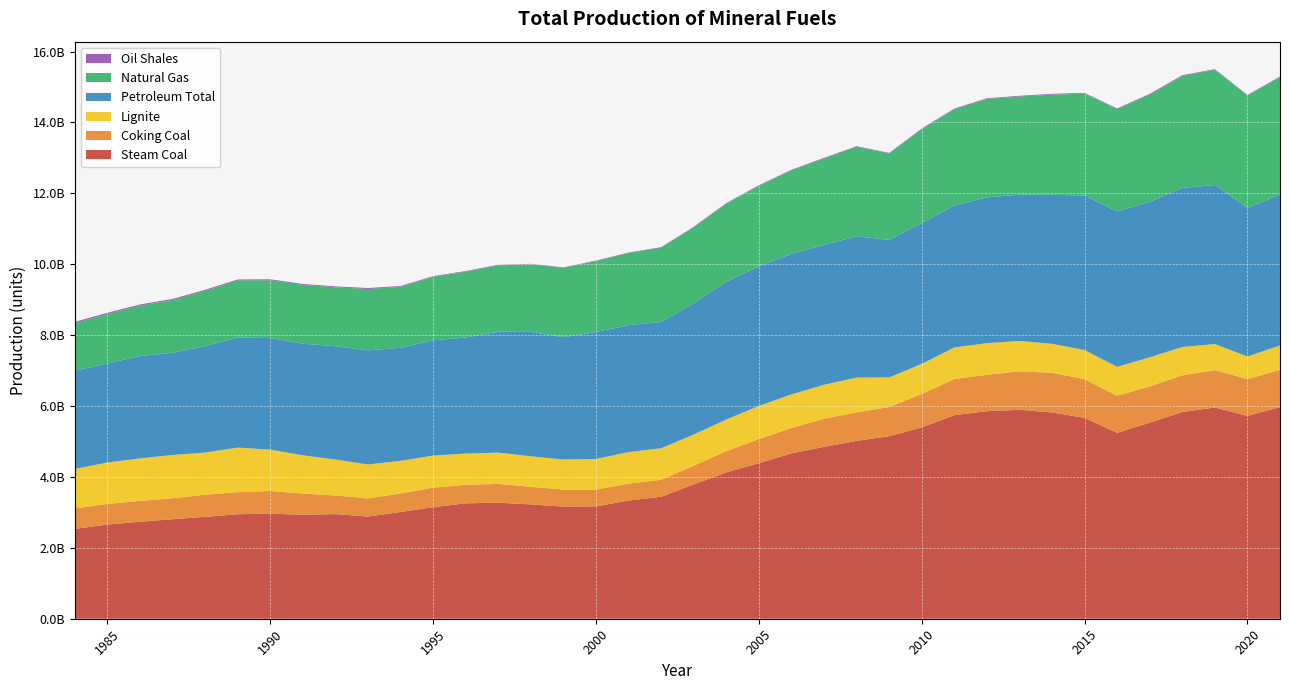

Reading right to left, transcribe all the data shown in this chart.

Steam Coal: 5967292267	5724048030	5958338079	5832247979	5531843735	5243275026	5668110299	5820055359	5894706486	5854777988	5743171410	5397763695	5148155149	5018892543	4848257117	4664879497	4387272606	4127007942	3791073723	3440490303	3335095533	3169221186	3163284905	3225017149	3273956374	3256100430	3147120817	3011660645	2882685358	2950616811	2930112414	2966282356	2946751117	2875175476	2807598921	2736201444	2657655703	2533847298
Coking Coal: 1056173086	1035840063	1056251596	1032969261	1022714054	1048119557	1090745410	1118855146	1084780600	1025682310	1018552520	943566350	824599040	801224094	794213709	716826531	680609428	600995201	527816120	478070000	475450000	475326000	480835000	495575000	529874000	520918000	551083000	522679000	511572000	526685580	600629000	637815000	623715700	623772000	591240000	588503000	581727250	576335300
Lignite: 687108149	637137537	734494823	800482271	820800439	814324735	820582221	818200727	856633855	894761867	891323386	847584916	833407466	983195678	957520005	949111979	934846769	894070195	878293662	891817623	890548501	862776576	848370347	861735746	883849311	882773312	904348282	920213062	957904090	1014076878	1080729202	1165582805	1257275539	1189135195	1221212296	1198670590	1169139745	1116926583
Petroleum Total: 4250303021	4195820549	4486614813	4487781435	4387148840	4384524486	4361196453	4201657817	4125733300	4112368047	4005961272	3972550377	3880424897	3984767351	3944129480	3962183873	3937443890	3886173188	3702073702	3561490820	3580719066	3581515235	3449855456	3509675999	3406937738	3274753153	3251473414	3189910583	3218379949	3196071169	3147685027	3149671237	3104331760	3006733425	2882336628	2886611912	2793543482	2769993046
Natural Gas: 3322653600	3168496000	3251913600	3157141600	3021070400	2888634400	2872443200	2826640800	2768952800	2774710400	2713756000	2647440800	2438430400	2524384000	2439281600	2356186400	2272442400	2200730400	2142354400	2096815200	2033502400	2002115200	1956240800	1904060000	1874728000	1857552800	1794533600	1719076800	1733213600	1663157600	1658865600	1629505600	1610295200	1555657600	1489236000	1424738400	1397570400	1344622400
Oil Shales: 12674826	13054894	16628394	22794380	22534973	16682046	20506638	21899496	21375653	19701365	19505132	18805092	15888442	18031734	18505726	16079794	16524485	16027336	17037785	14739077	14227015	14172936	13301711	15281589	17251305	16965358	16659899	22278784	26355156	24835014	25718314	26655905	28468938	28466360	30492137	31310014	32310047	32357240